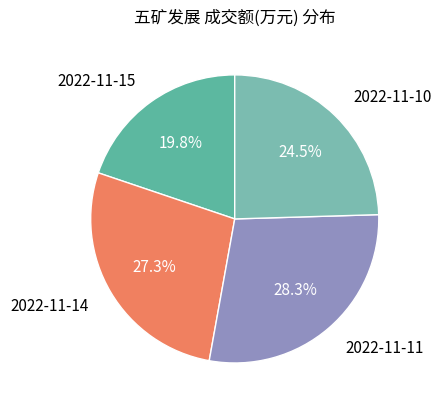

Rank the categories by value from highest to lowest.

2022-11-11, 2022-11-14, 2022-11-10, 2022-11-15